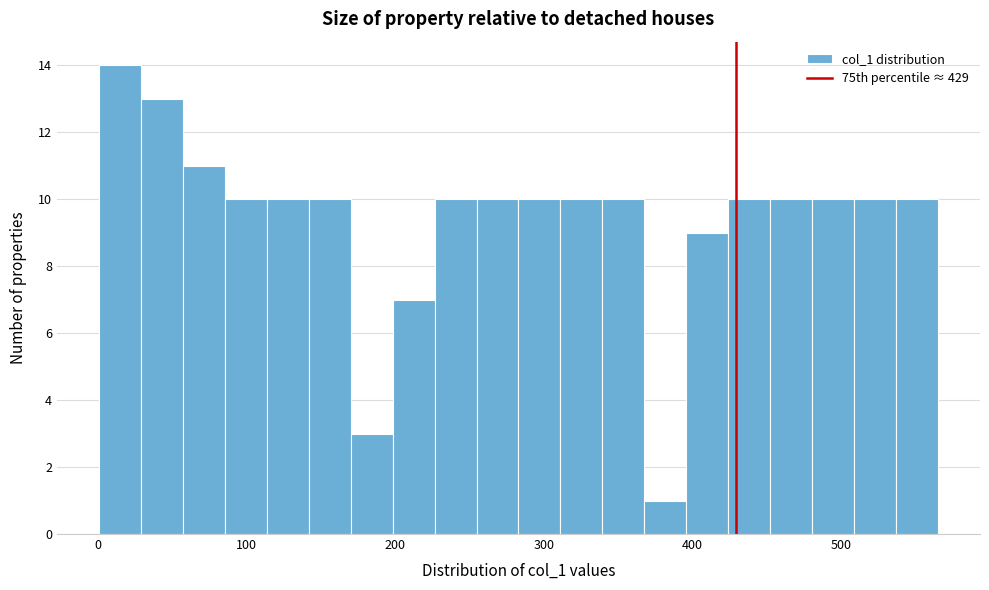

Read against the x-axis, roughly where is the centre of the tallest bar?

20